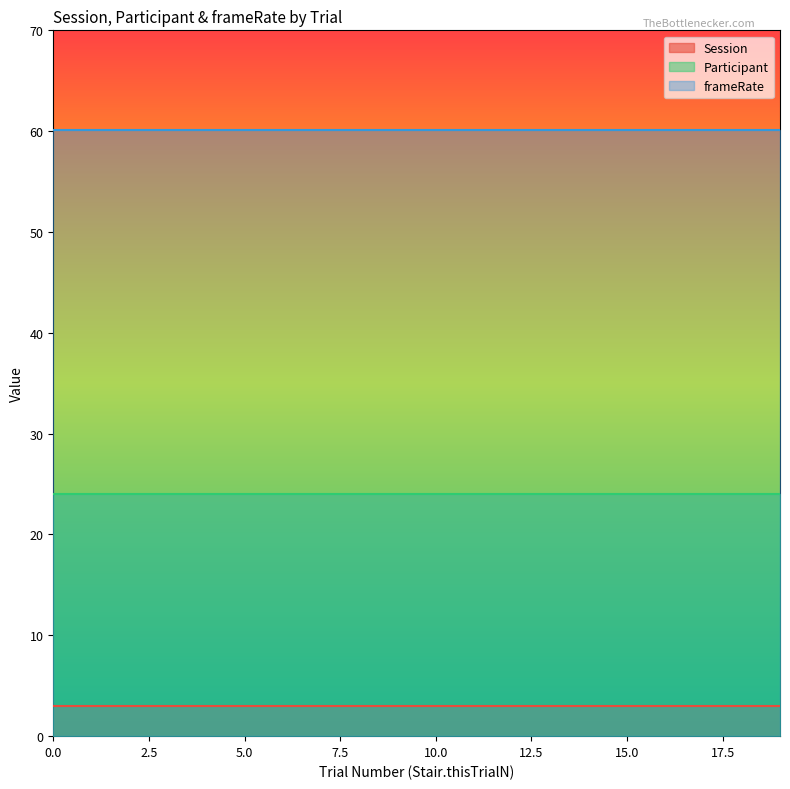

Rank the series by their average value, from lowest to highest.

Session, Participant, frameRate